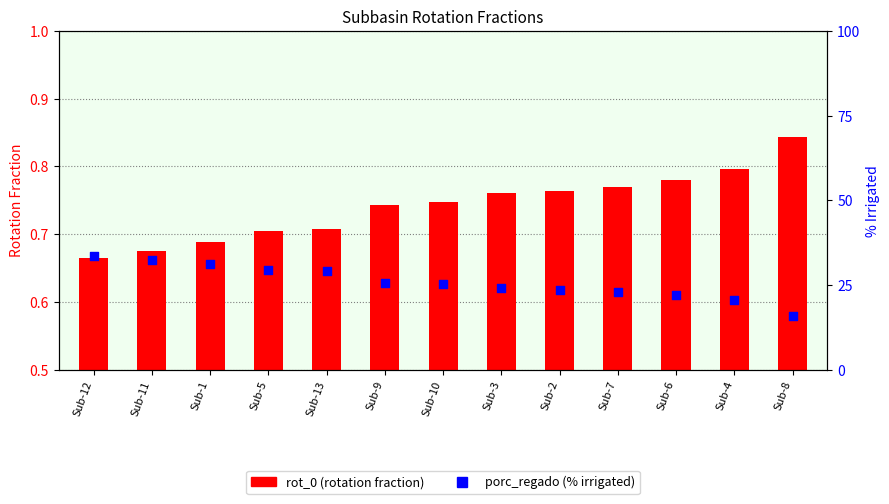

What are all the series names shown in the legend?

rot_0, porc_regado (%)